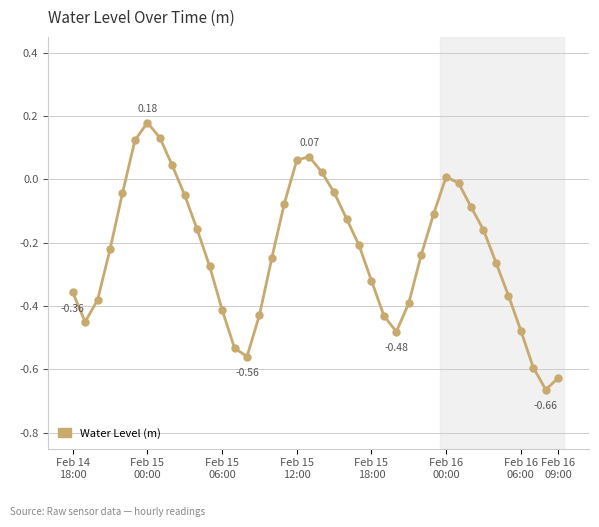

What is the difference between the maximum and minimum values?

0.8